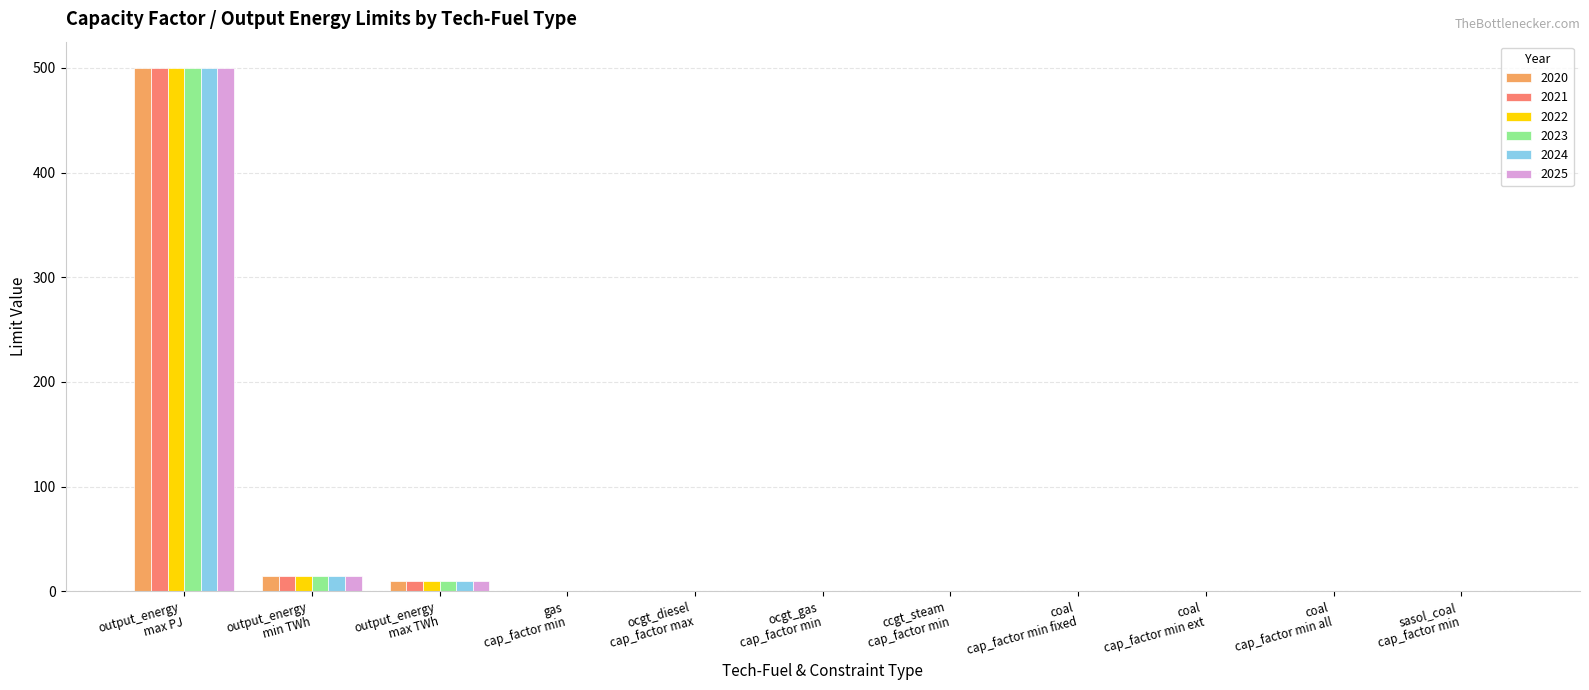

What is the highest value of the 2020 series?

500.0